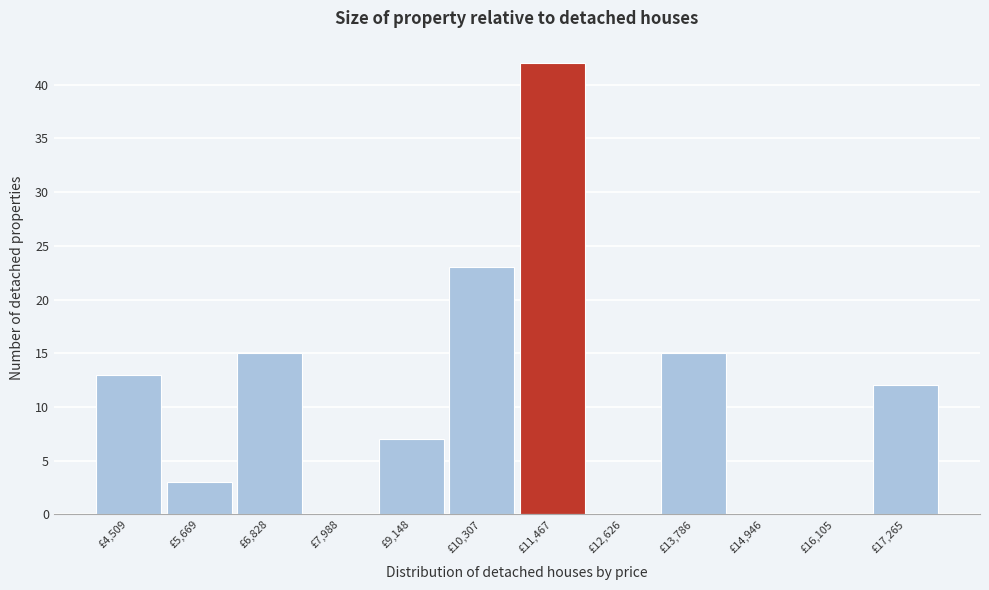

Over which range of the x-axis is the bar tallest?

10800 to 12000